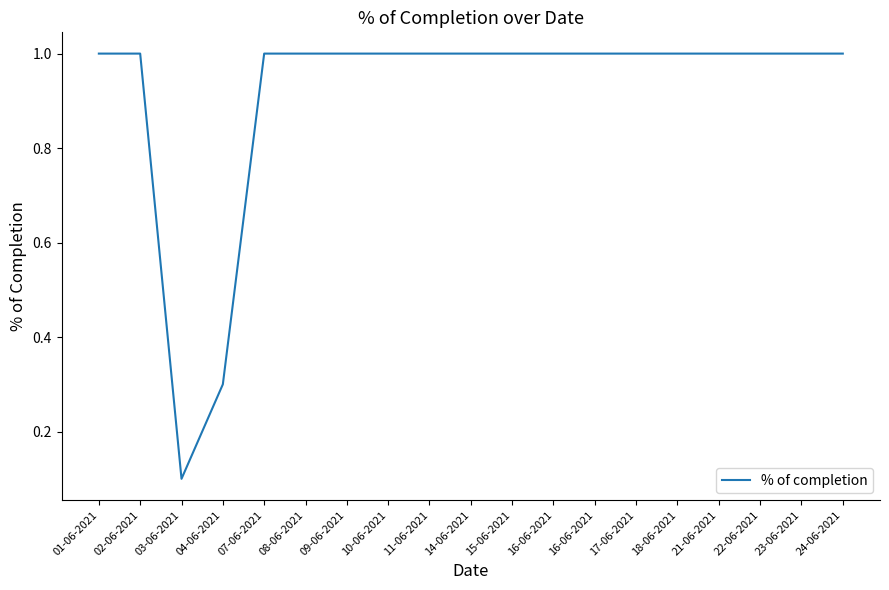

What is the average value?

0.9